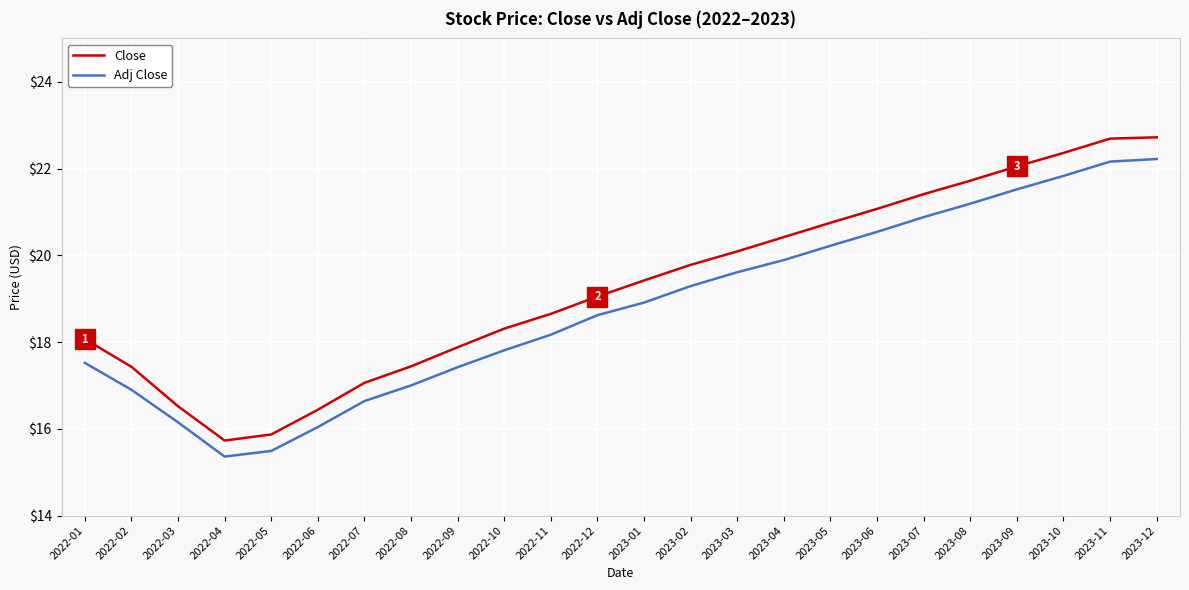

What is the smallest value displayed?

15.4